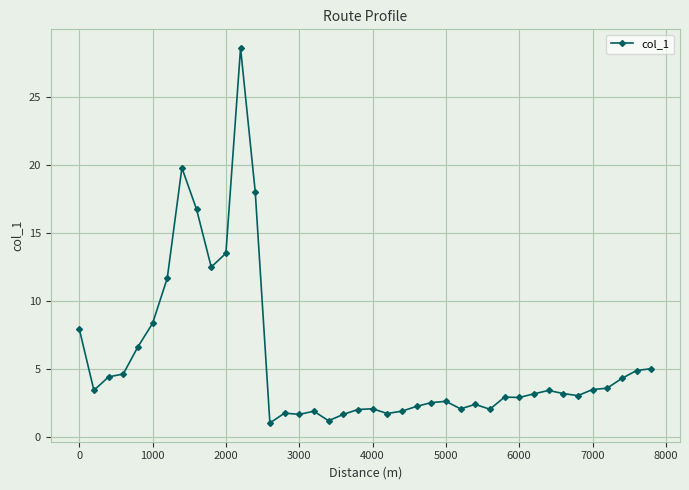

Count the number of categories in the chart.

40